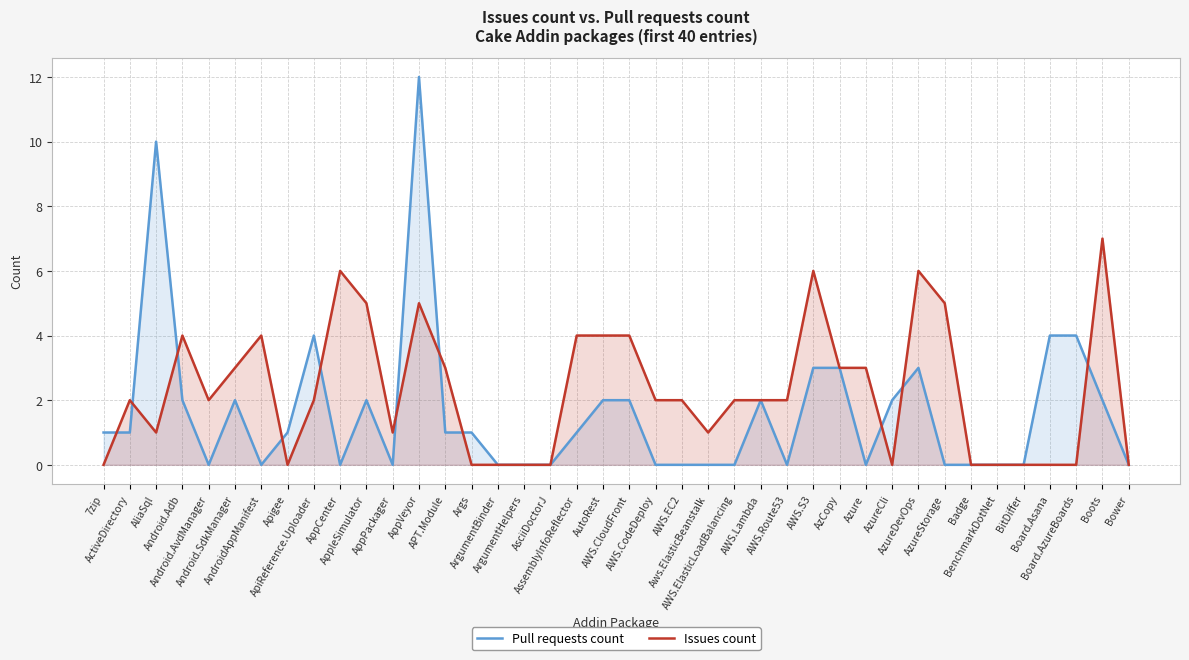

Which series has the largest total across all categories?

Issues count